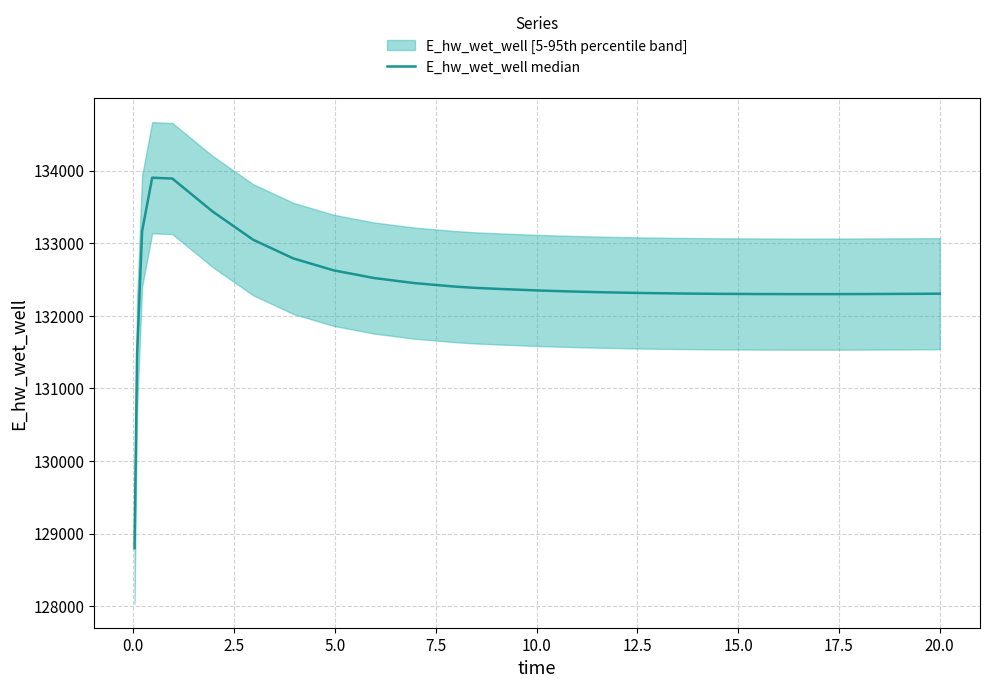

What is the label of the 18th point from the right?

17.5